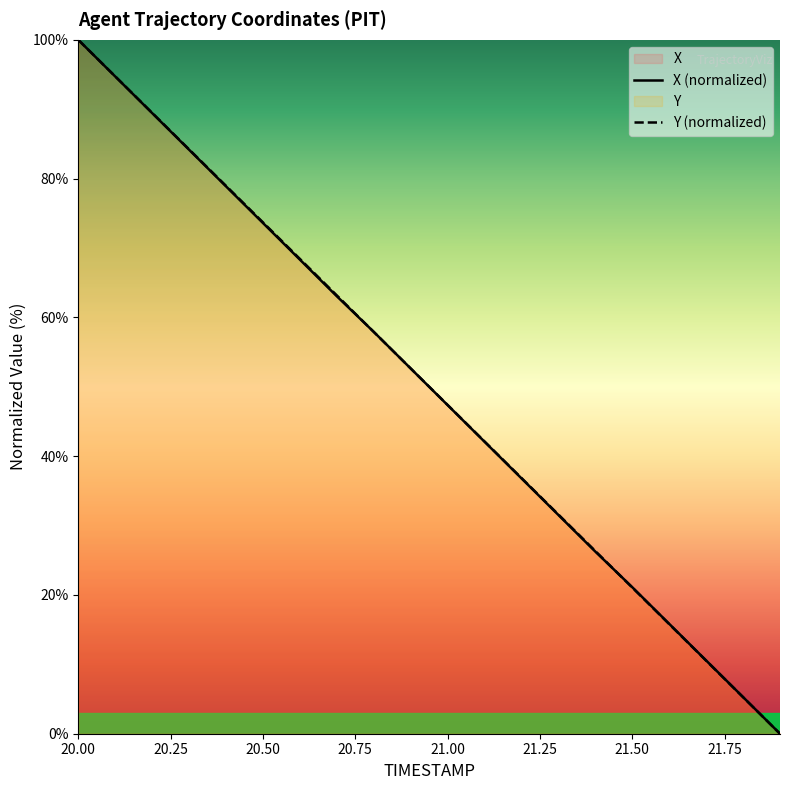

Where does the Y series first go above 52?

20.0